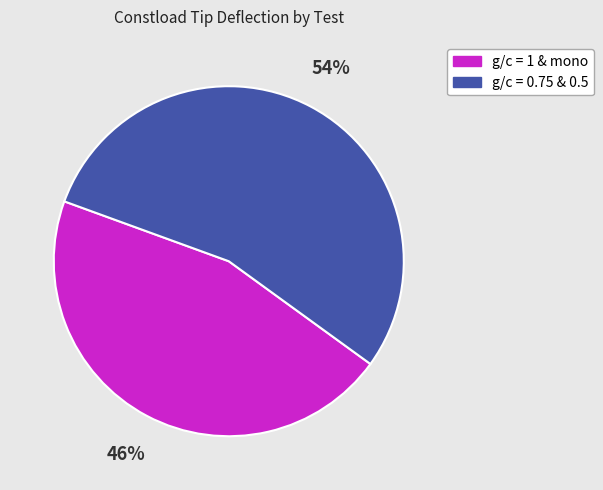

How many slices are in this pie chart?

2